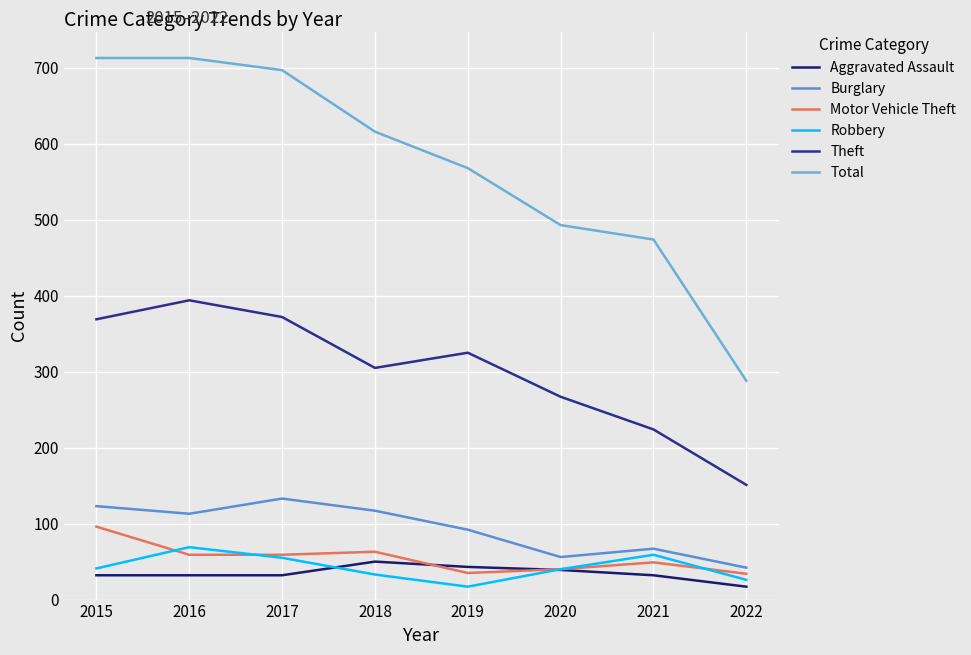

List the series in order of their peak value, highest first.

Total, Theft, Burglary, Motor Vehicle Theft, Robbery, Aggravated Assault